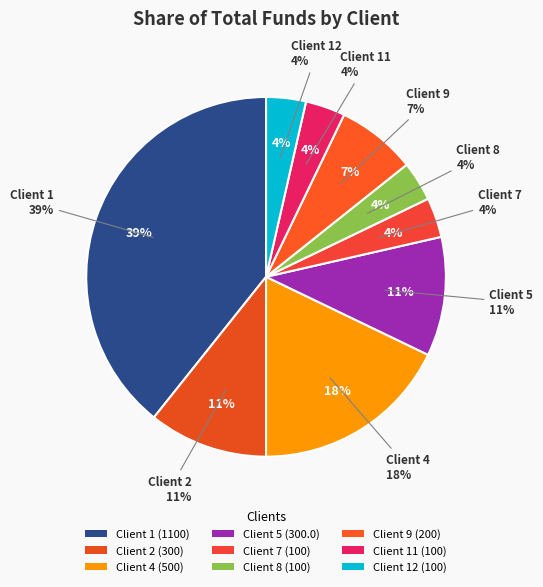

What is the largest slice in the pie chart?

Client 1